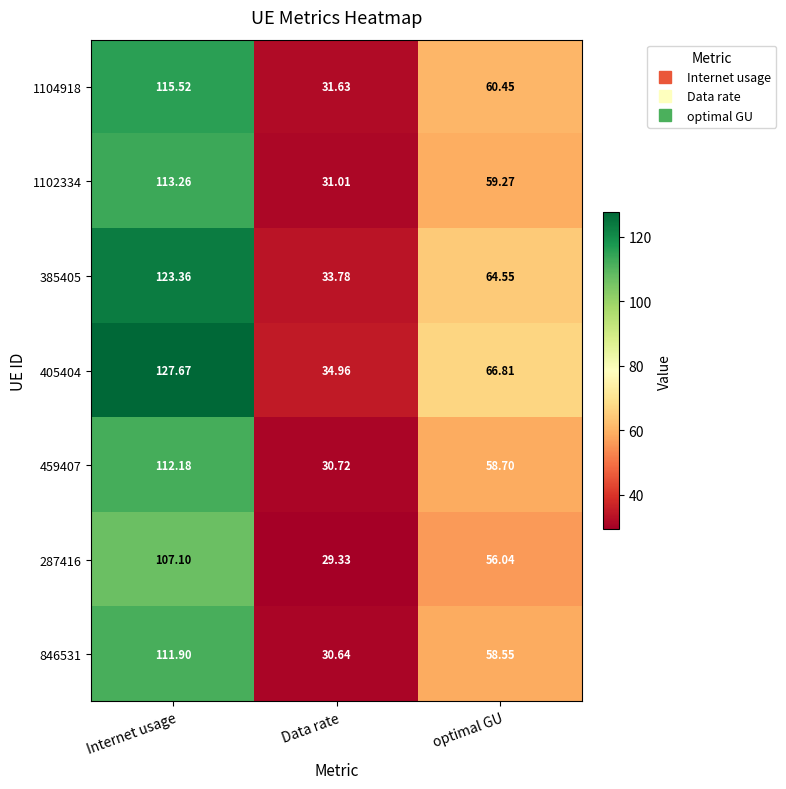

Count the number of categories in the chart.

3